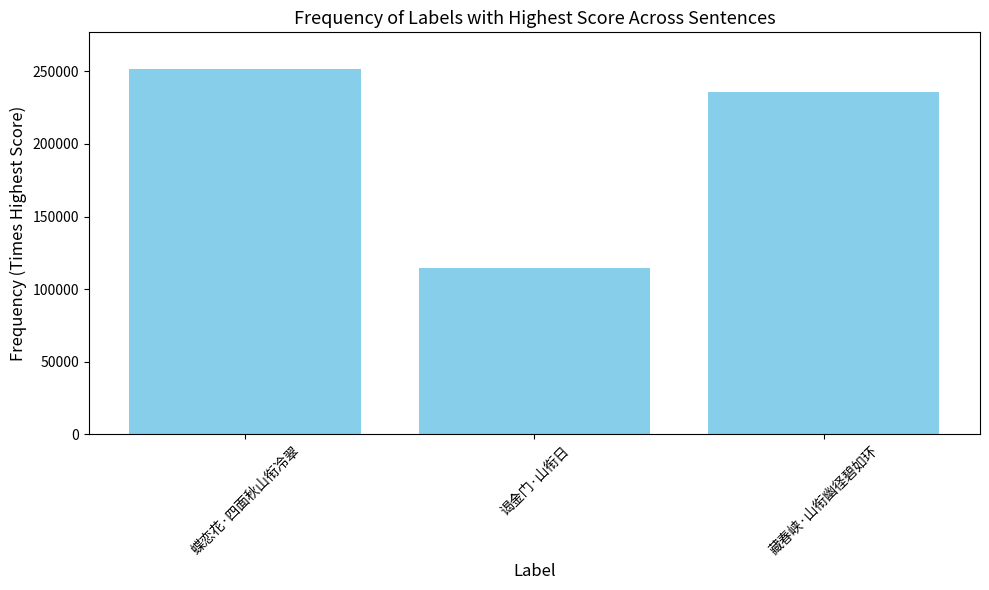

Is it true that the value at 谒金门·山衔日 is 196411?

False